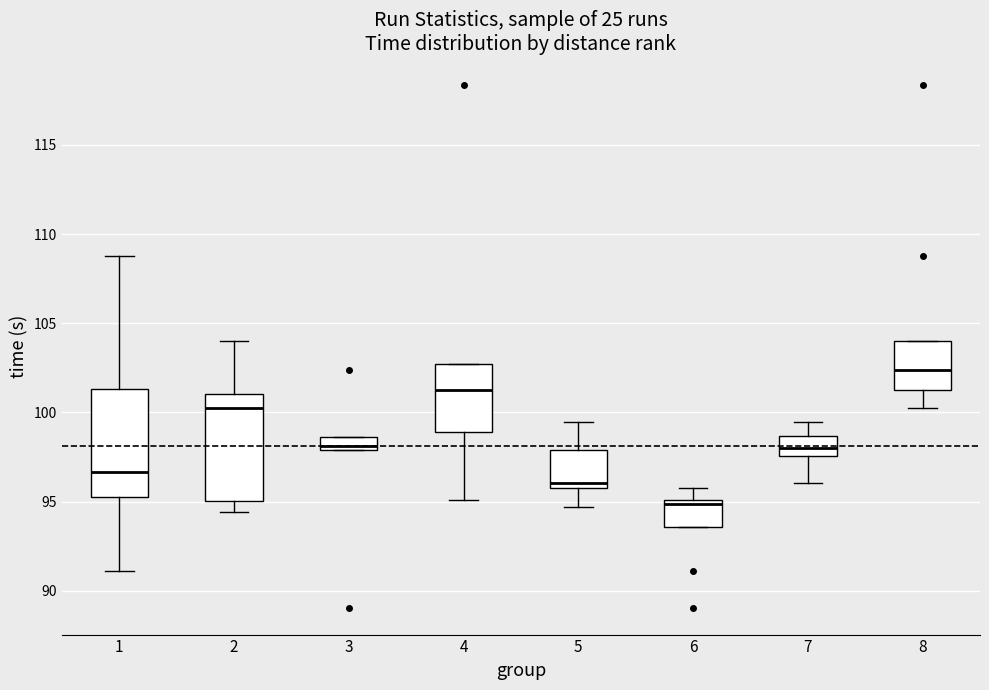

Which box's median line is the lowest?

6